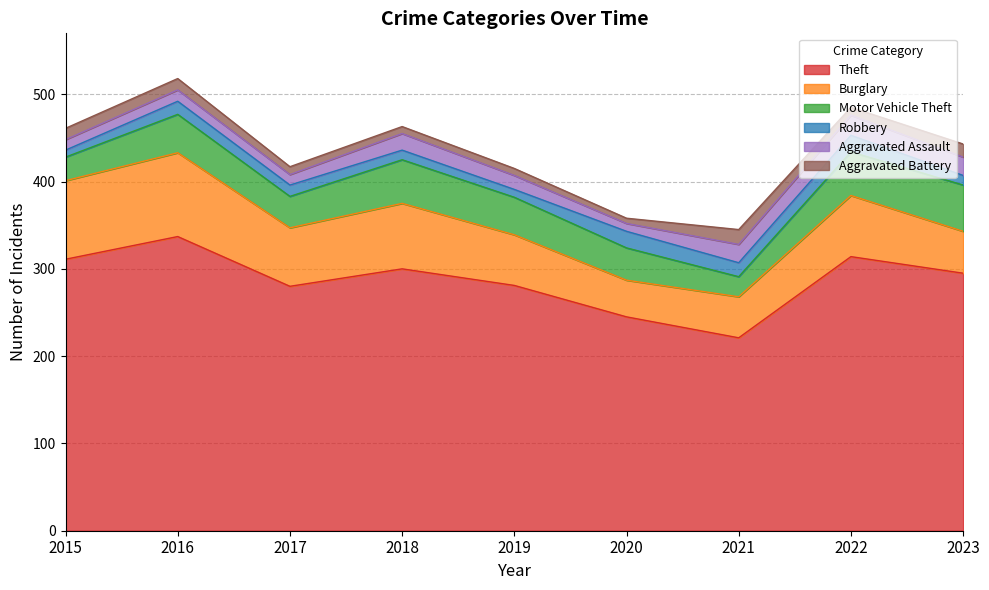

What is the value of the Burglary point at the 3rd from the left?

67